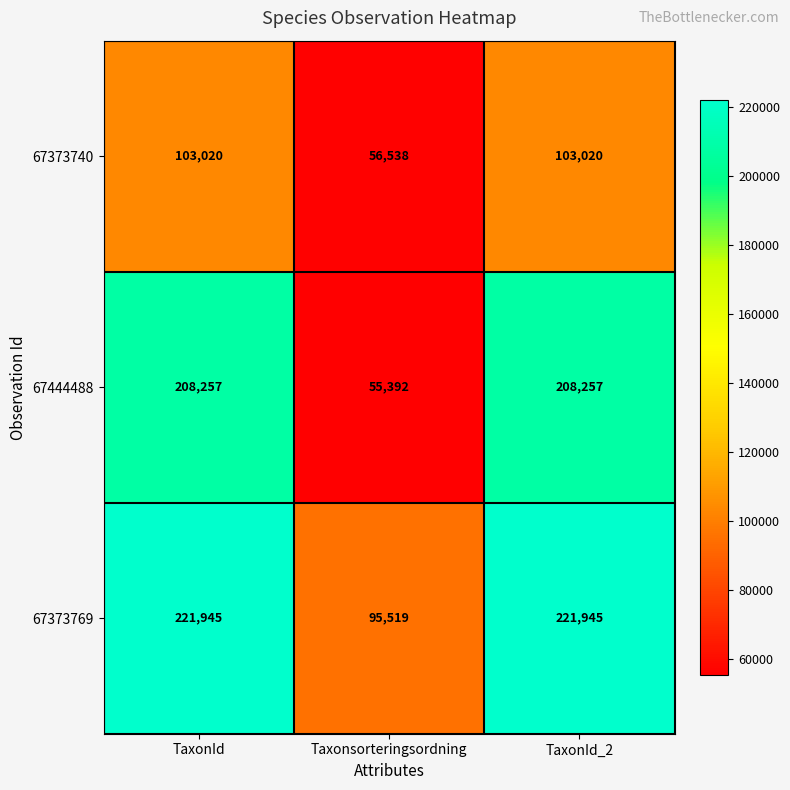

Which series has the widest spread of values?

67444488